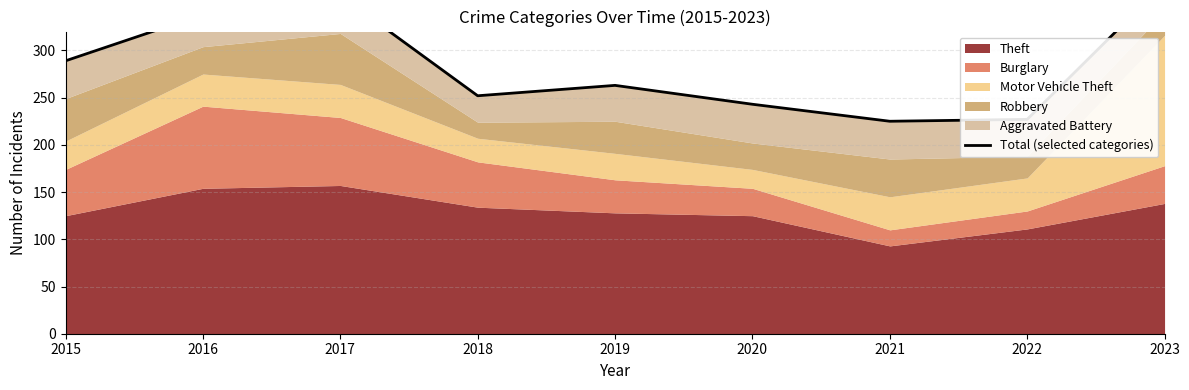

Does the chart have visible grid lines?

Yes